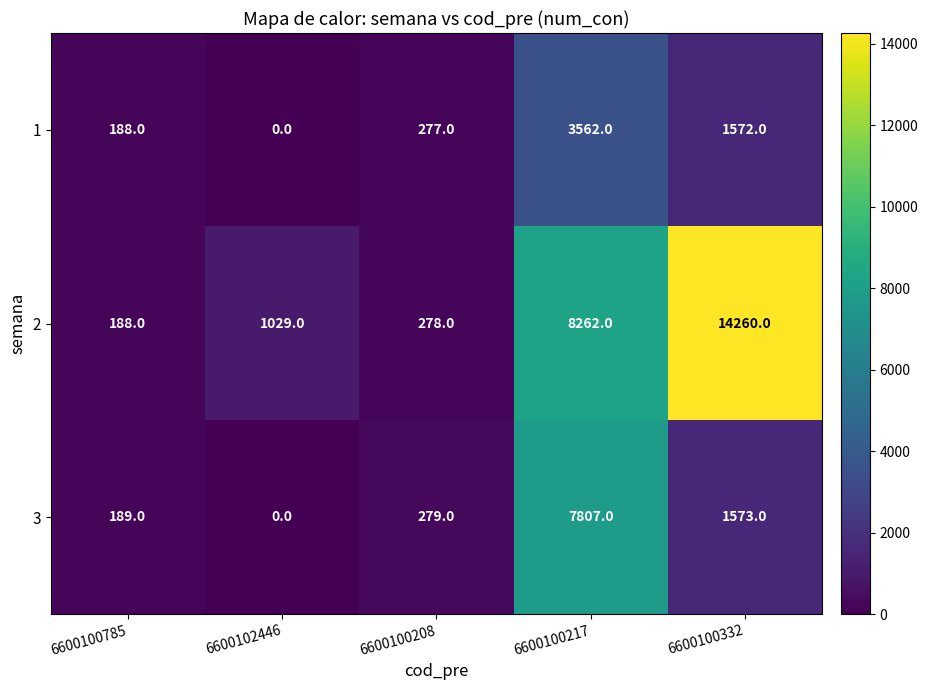

Which label corresponds to the smallest value in the chart?

6600102446